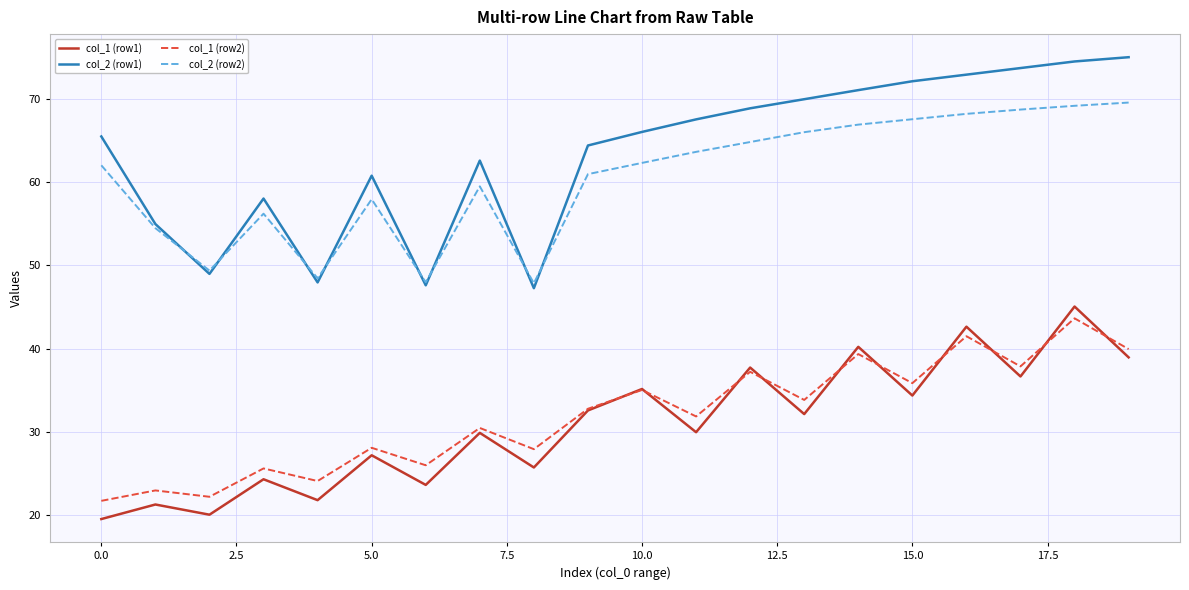

Which series has the largest total across all categories?

col_2 (row1)